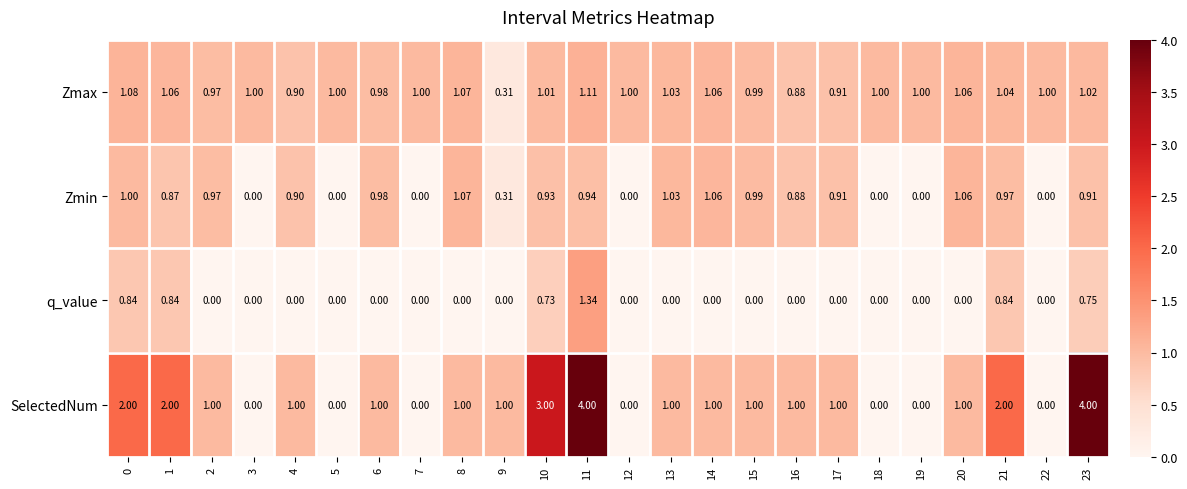

Which series has the largest total across all categories?

SelectedNum